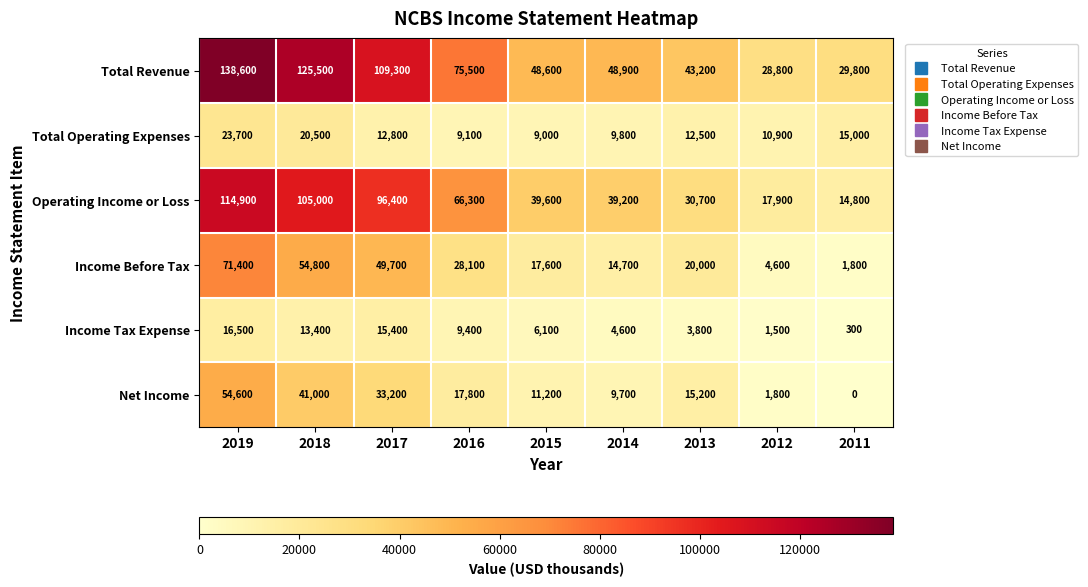

What is the spread (max minus min) of values at 2018?

112100